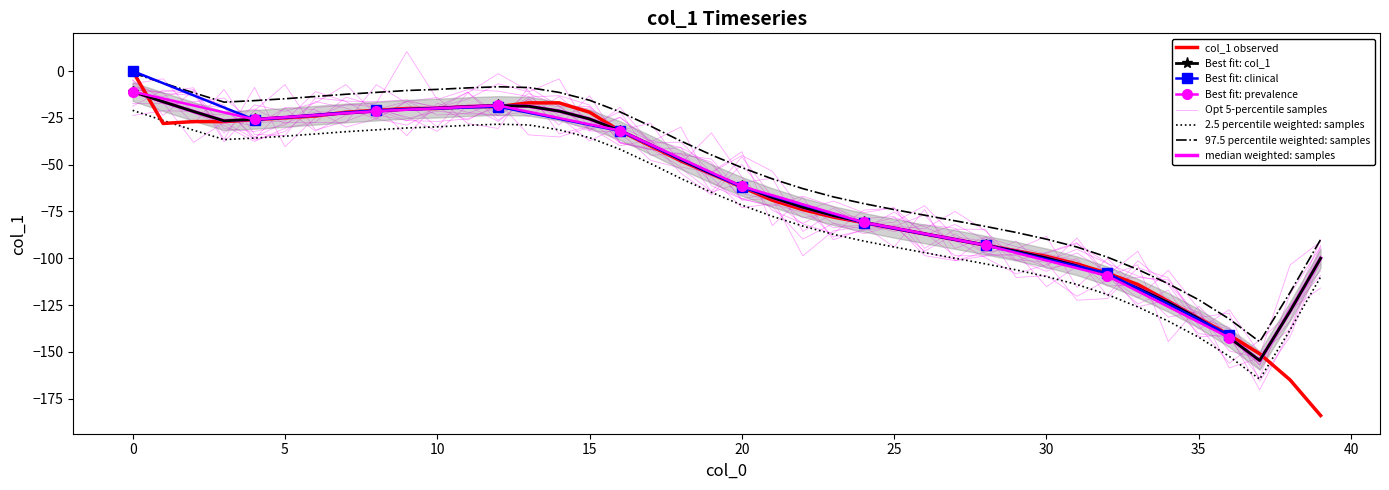

What is the value of the 35th point from the left?

-123